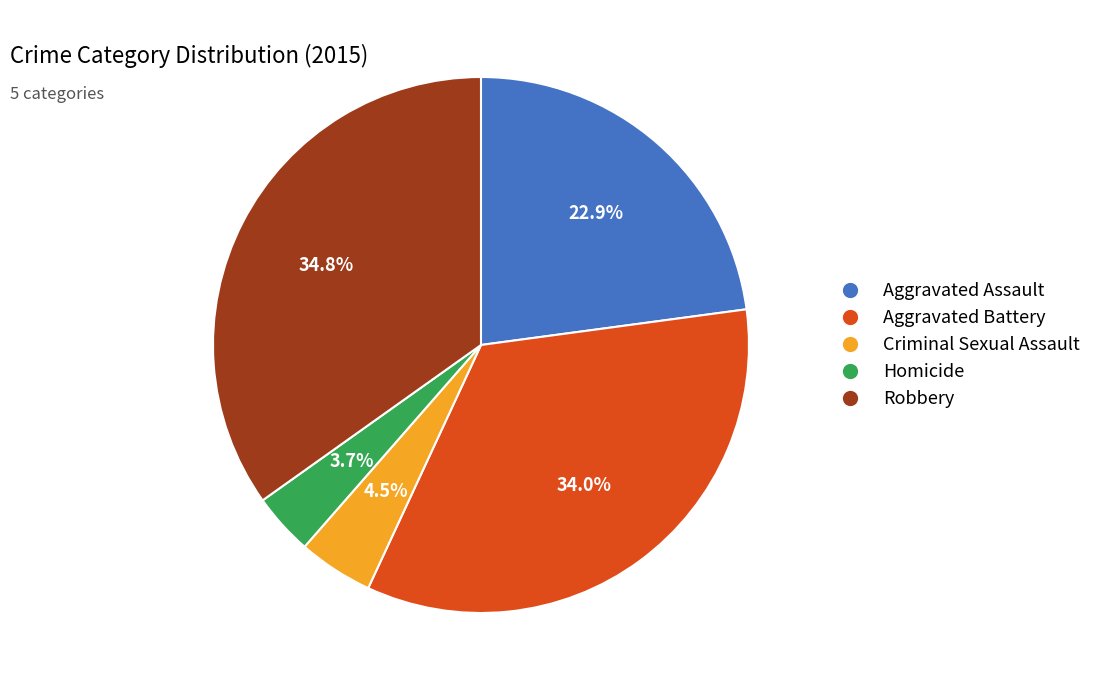

Which has a higher value, Robbery or Aggravated Battery?

Robbery